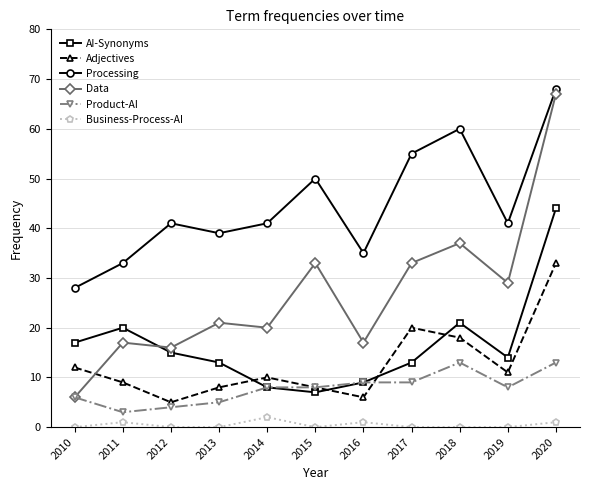

Is the value of Adjectives at 2013 greater than the value of Business-Process-AI at 2011?

Yes